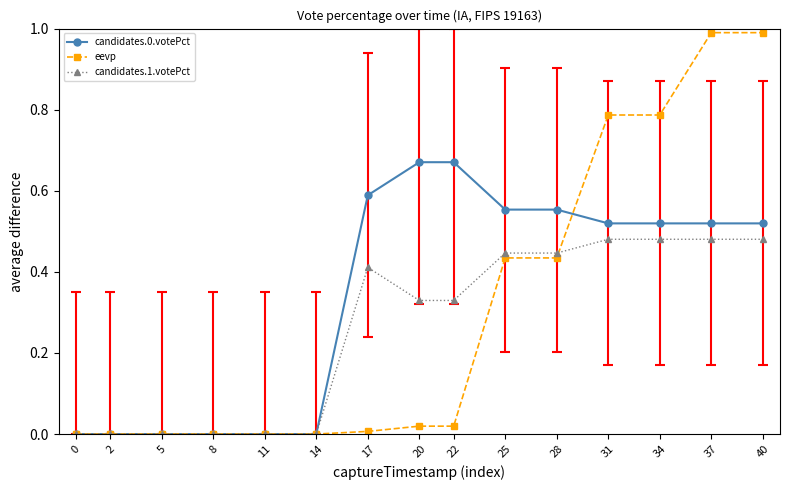

At 11, list the series in order from smallest to largest.

candidates.0.votePct, eevp, candidates.1.votePct